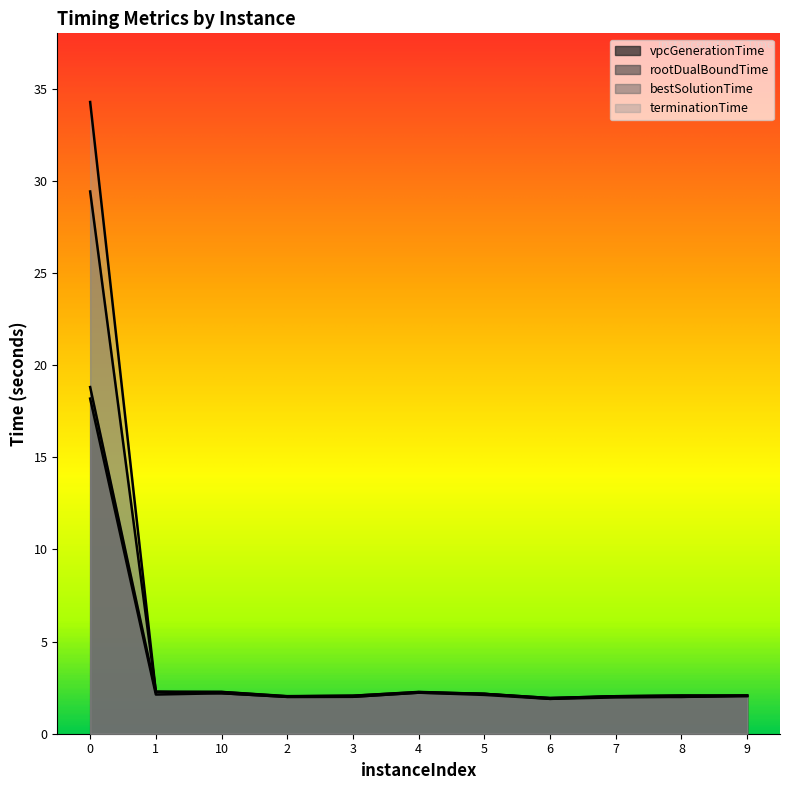

Reading left to right, transcribe all the data shown in this chart.

vpcGenerationTime: 0=18.2	1=2.1	10=2.2	2=2.0	3=2.0	4=2.2	5=2.1	6=1.9	7=2.0	8=2.0	9=2.0
rootDualBoundTime: 0=18.8	1=2.3	10=2.3	2=2.0	3=2.1	4=2.3	5=2.2	6=1.9	7=2.0	8=2.1	9=2.1
bestSolutionTime: 0=29.4	1=2.3	10=2.2	2=2.0	3=2.0	4=2.2	5=2.2	6=1.9	7=2.0	8=2.0	9=2.1
terminationTime: 0=34.3	1=2.3	10=2.3	2=2.0	3=2.1	4=2.3	5=2.2	6=1.9	7=2.0	8=2.1	9=2.1